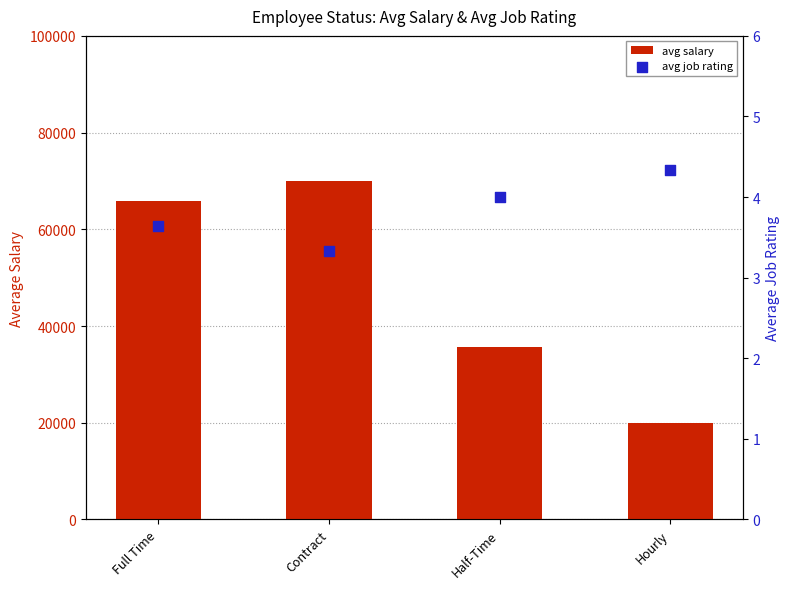

What are all the series names shown in the legend?

avg salary, avg job rating